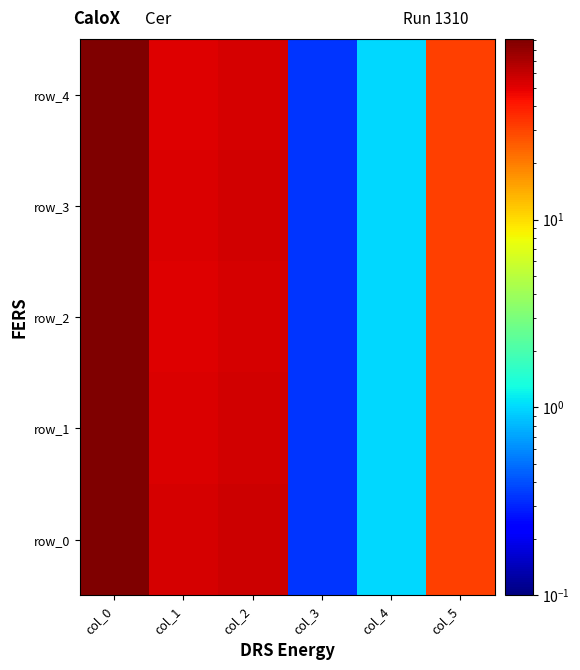

Rank the series by their average value, from lowest to highest.

row_2, row_4, row_1, row_3, row_0